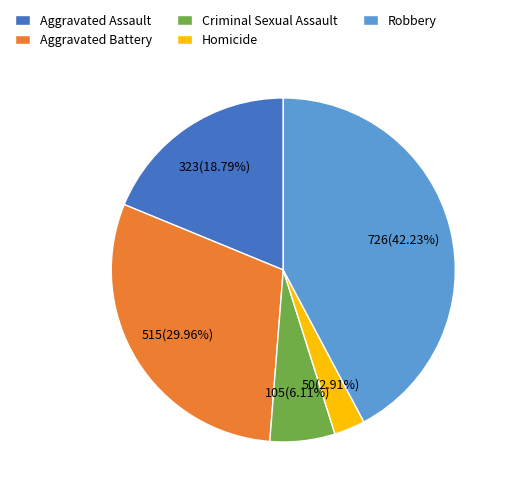

Which slice is the smallest?

Homicide